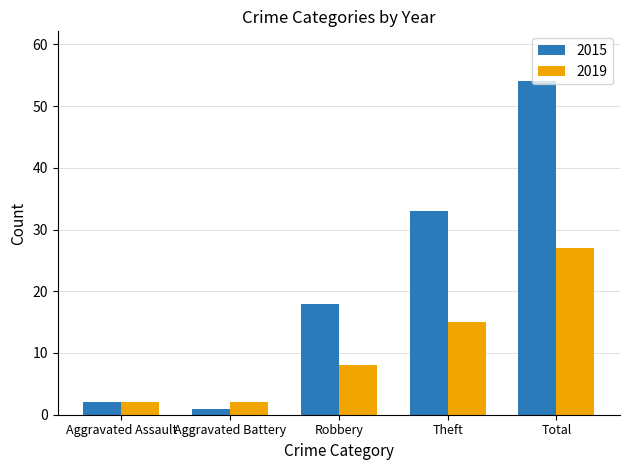

Which series has the largest total across all categories?

2015